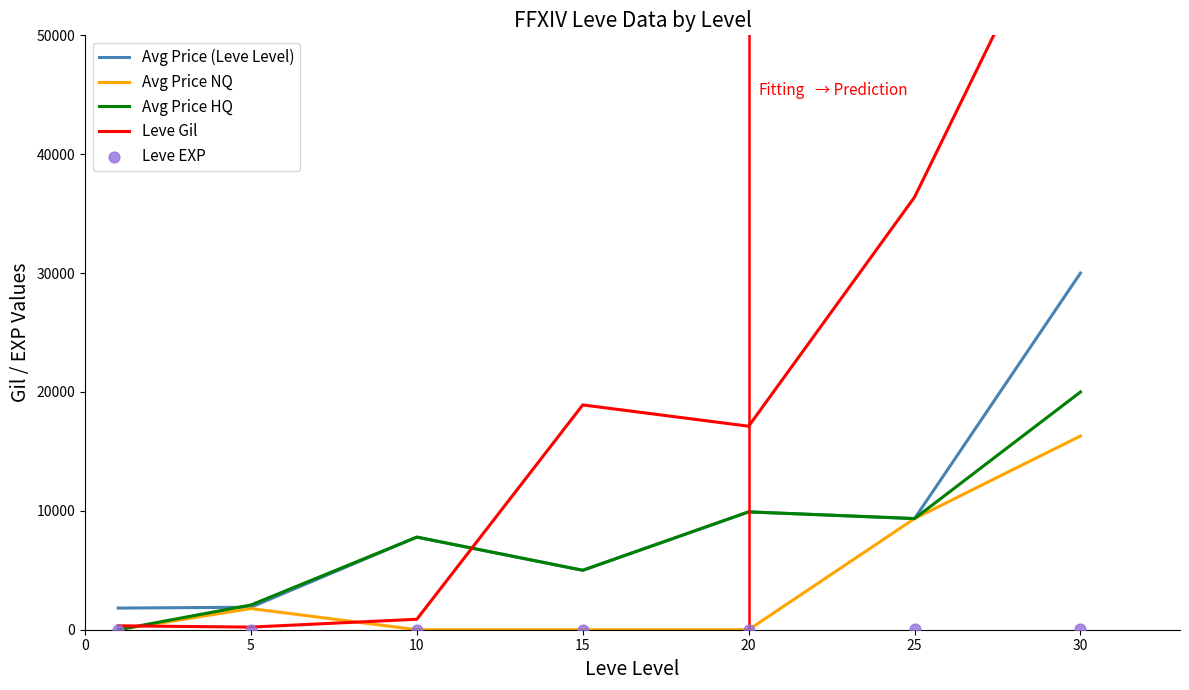

Is the value of Leve EXP at 10 greater than the value of Leve Gil at 30?

No